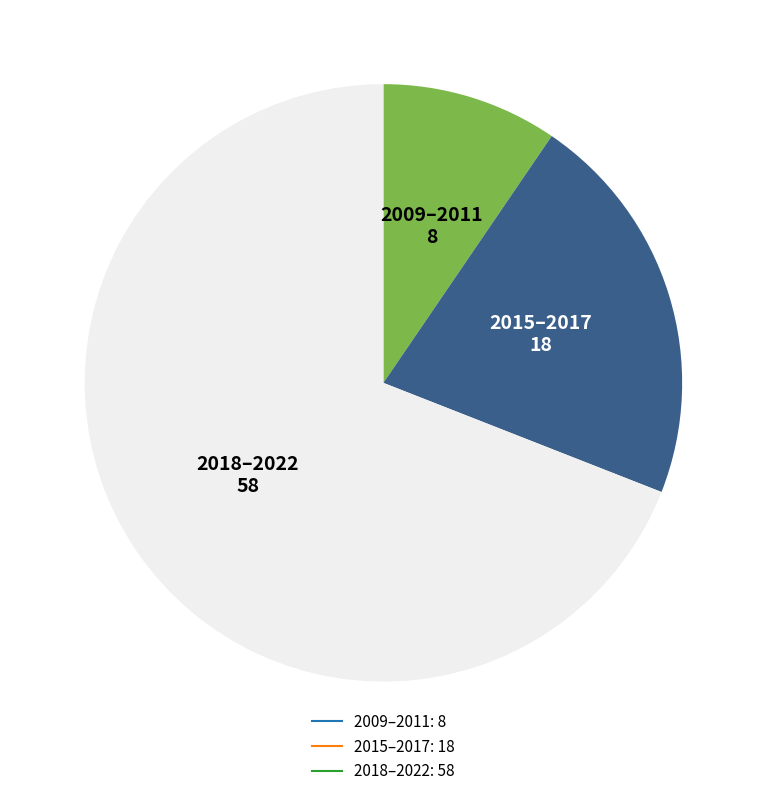

Does any single category account for the majority?

Yes